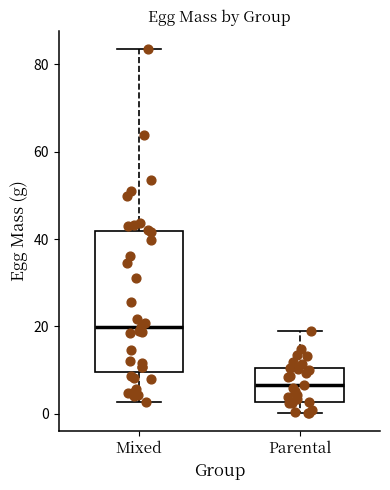

Reading left to right, read every box against the y-axis: the position of its median line, the range the box covers, and the ends of its whiskers. The values are not printed on the chart, so give them approximately, as read against the axis.

Mixed: median 20, box 10 to 42, whiskers 2 to 84
Parental: median 6, box 2 to 10, whiskers 0 to 18